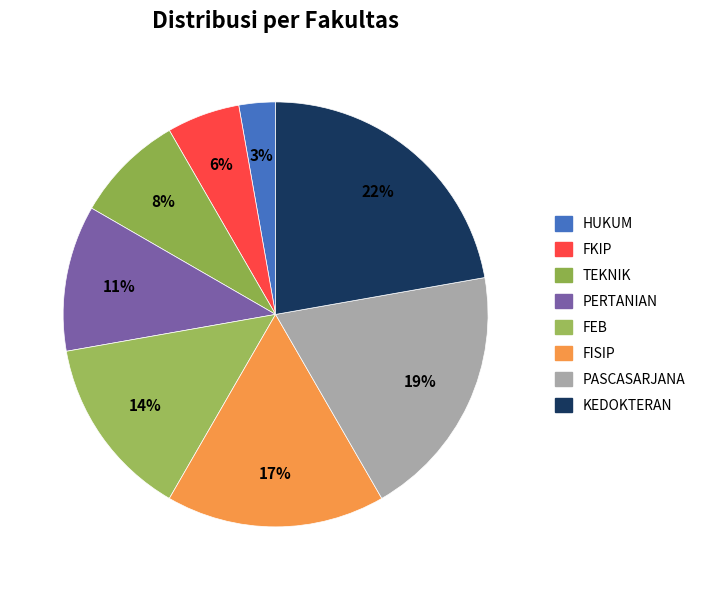

Count the number of slices in the pie.

8